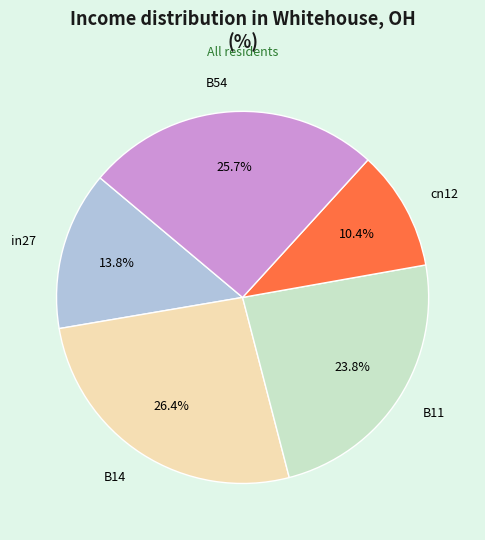

Count the number of slices in the pie.

5